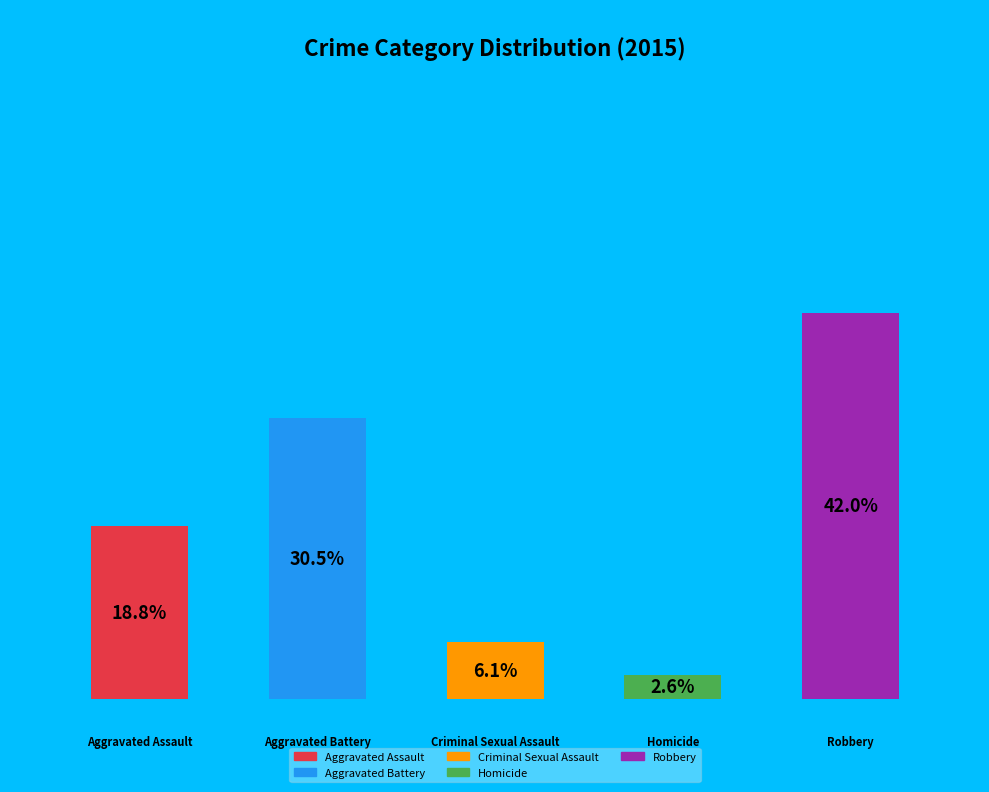

Which slice is the largest?

Robbery